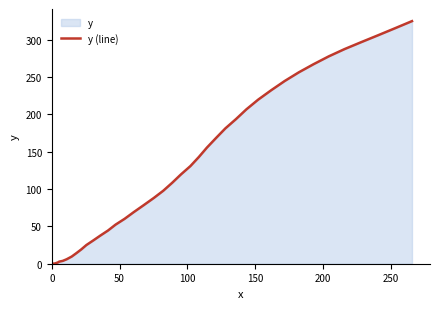

How many positive values are there?

39